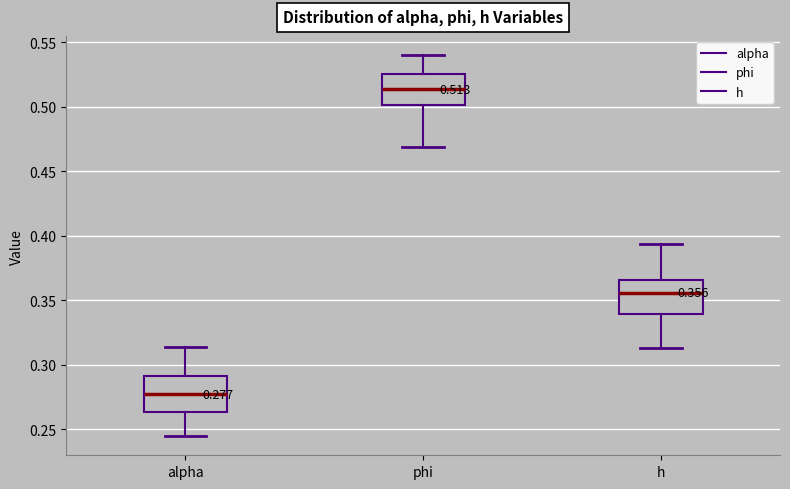

Which box has the highest median line?

phi